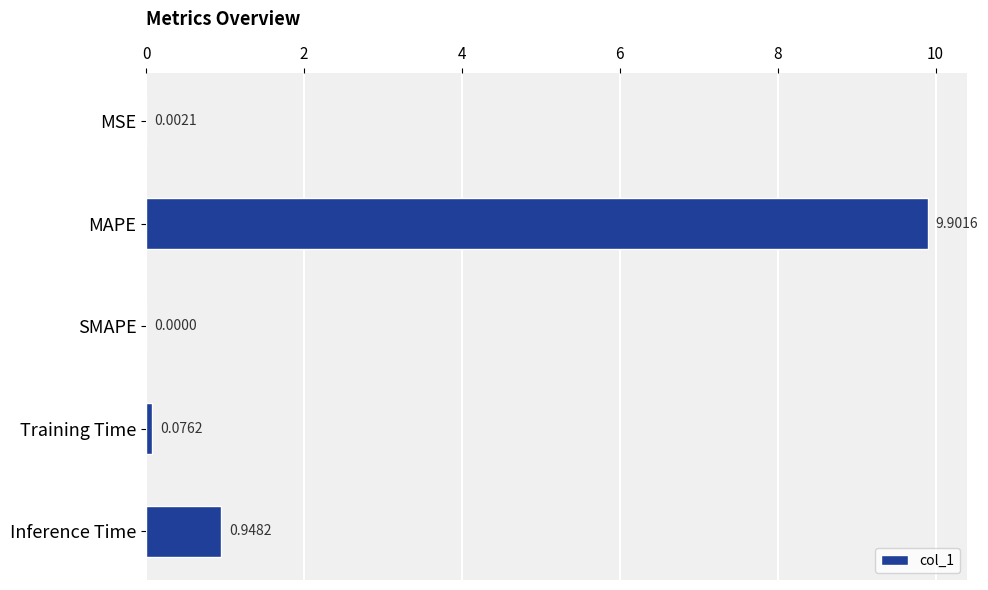

Are the bars horizontal?

Yes